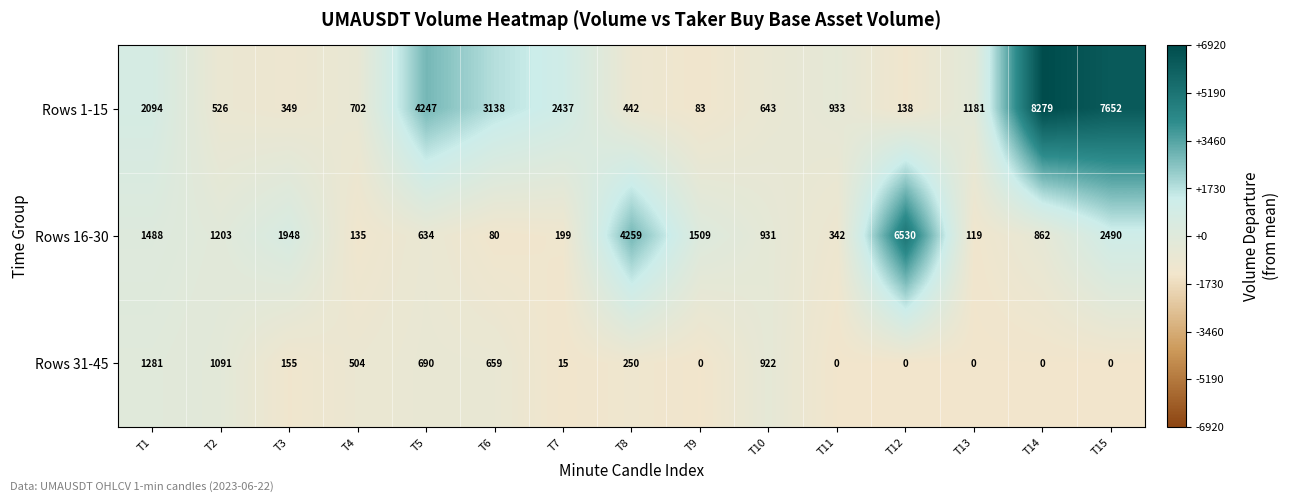

Is it true that Rows 1-15 equals 702 at T4?

True